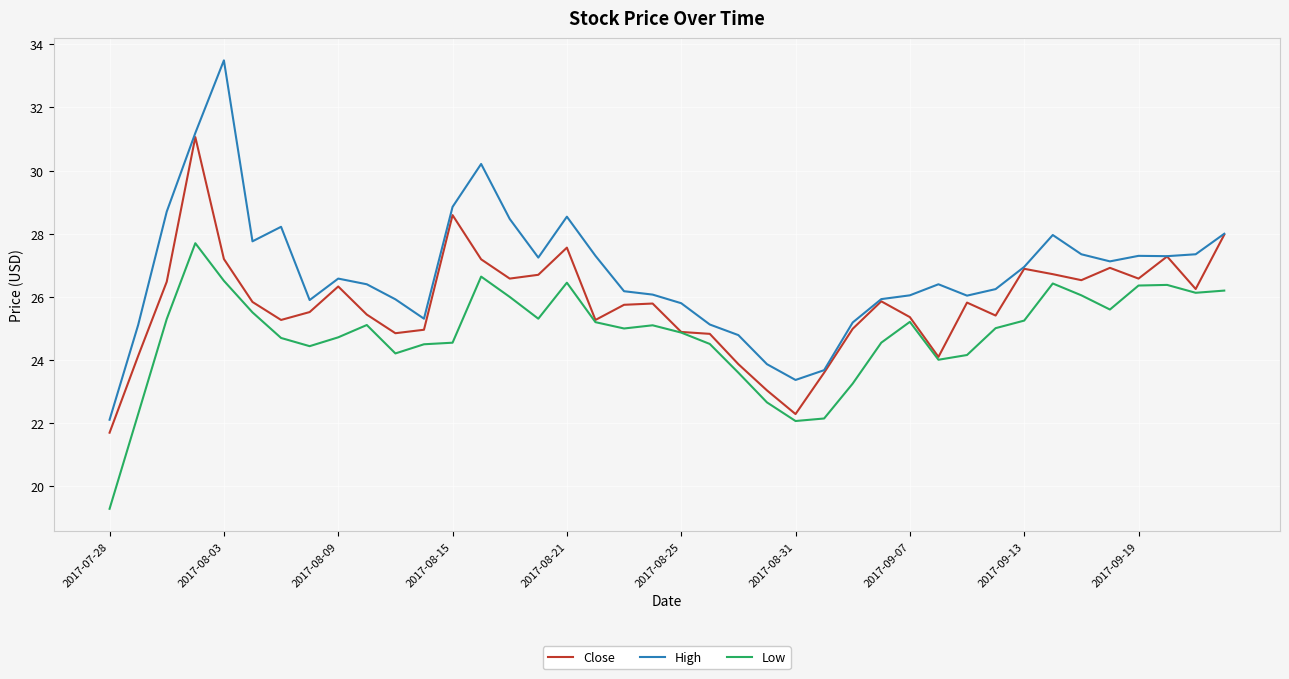

List the series in order of their peak value, highest first.

High, Close, Low